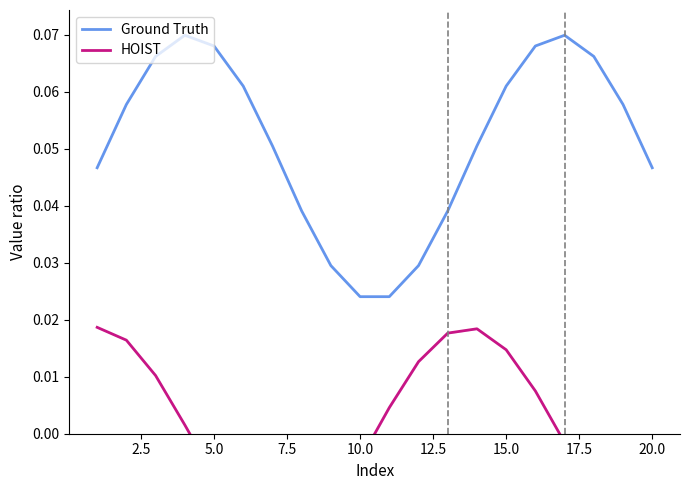

How many values in HOIST are below zero?

10